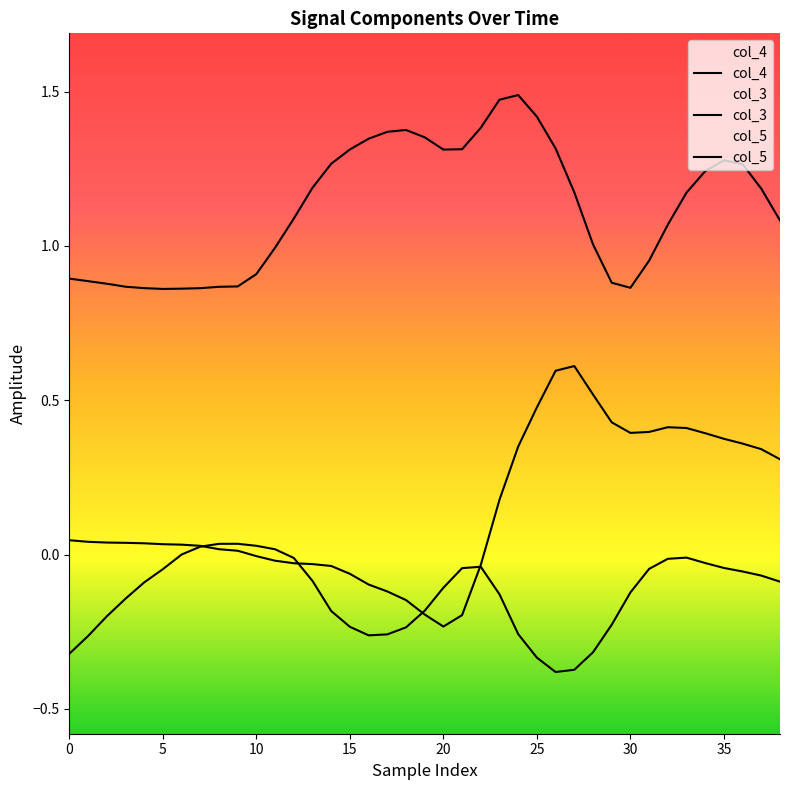

The col_3 series shows -0.3 at 17. True or false?

False